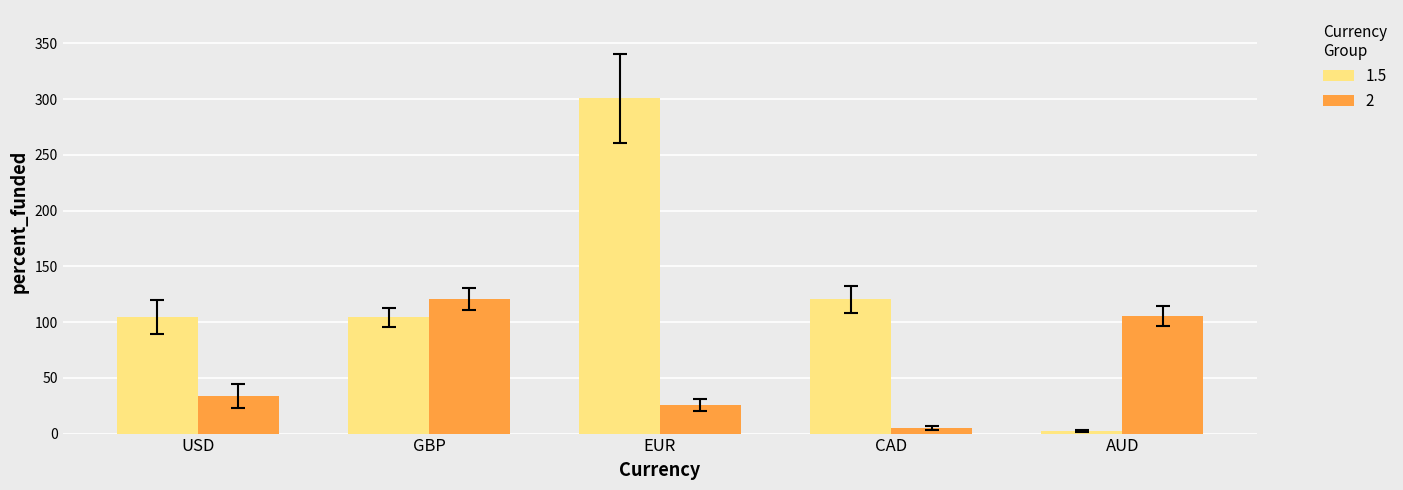

Which series has the widest spread of values?

1.5